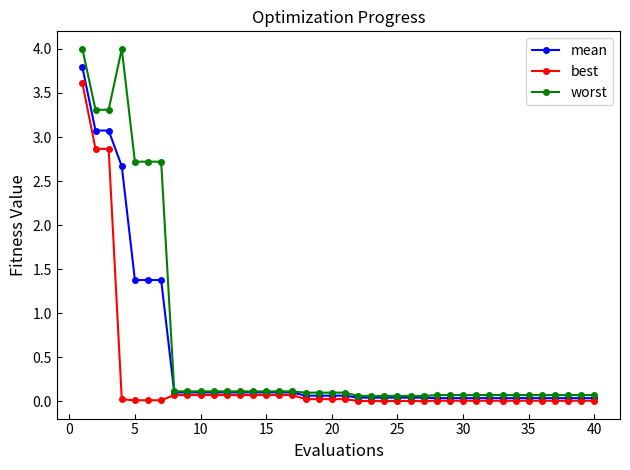

List the series in order of their overall mean, highest first.

worst, mean, best